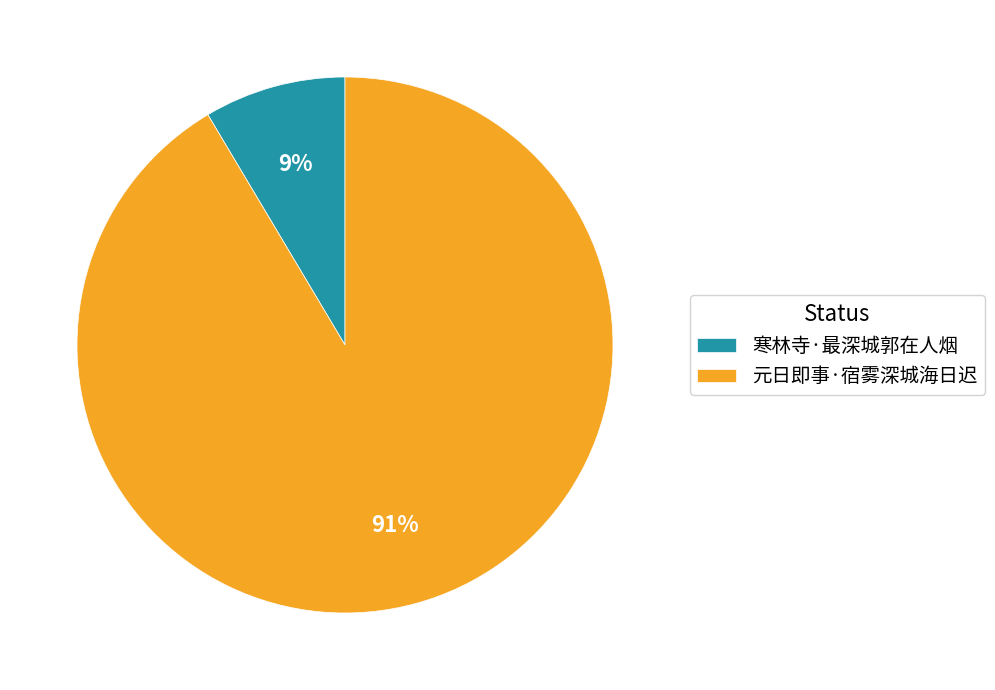

Between 元日即事·宿雾深城海日迟 and 寒林寺·最深城郭在人烟, which is larger?

元日即事·宿雾深城海日迟